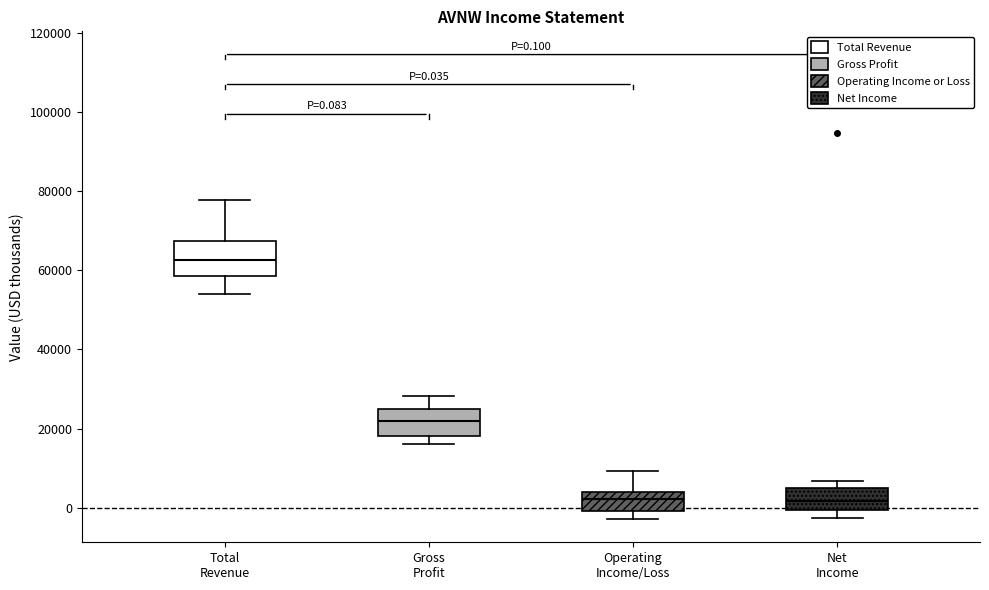

Comparing the boxes themselves (not the whiskers), which one is the tallest?

Total Revenue